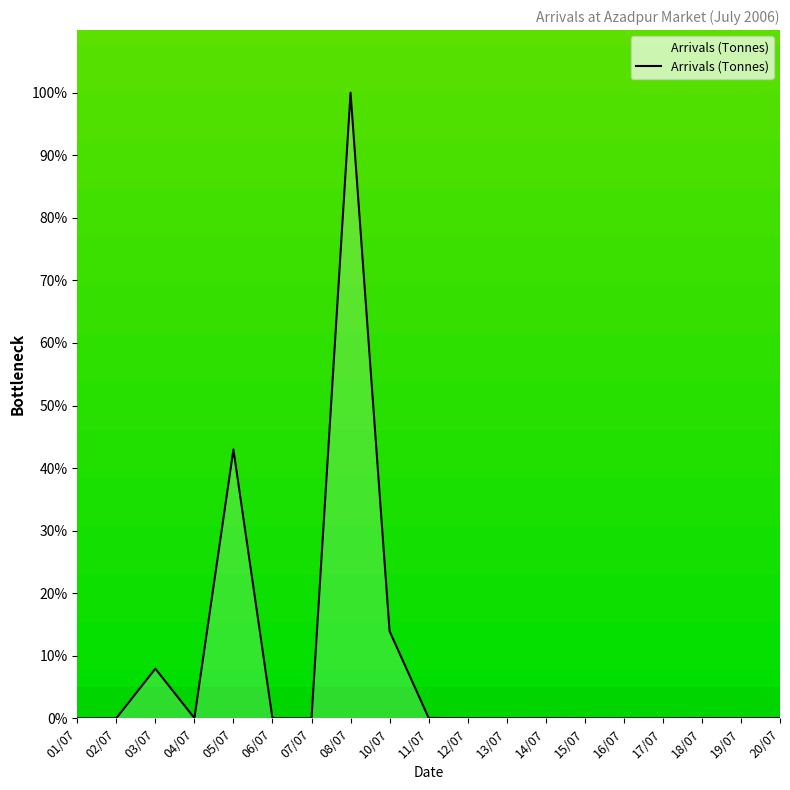

What is the maximum value shown in the chart?

100.0